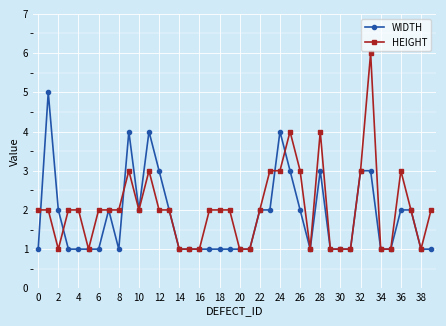

Which series has the widest spread of values?

HEIGHT